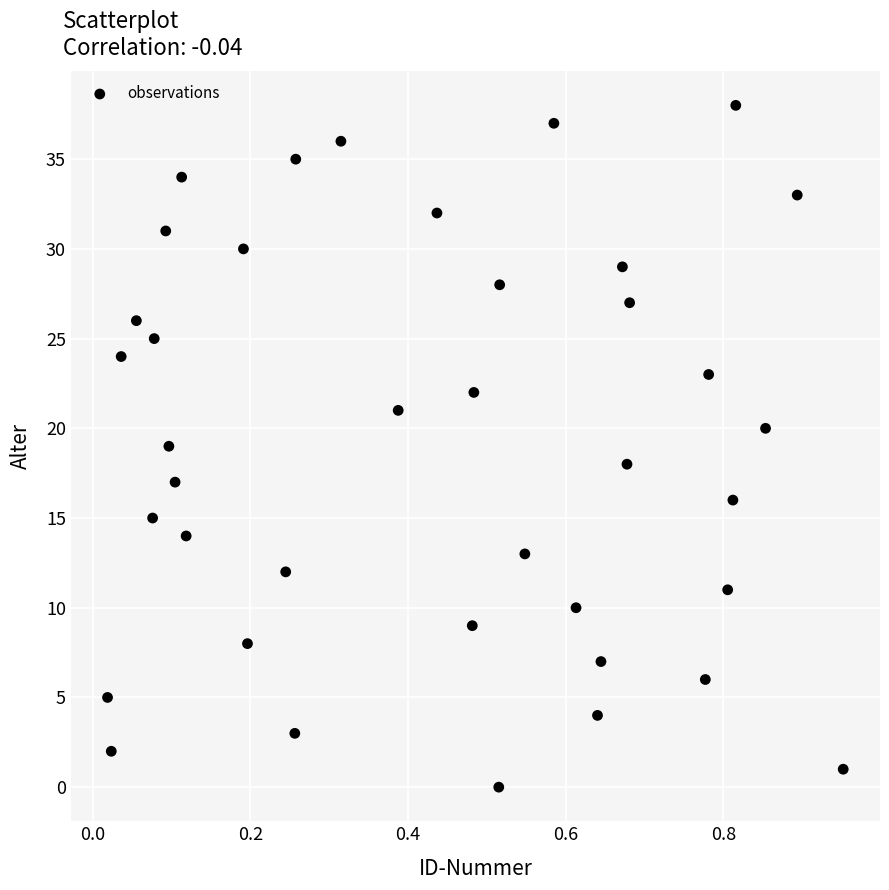

What is the range of Y values (max minus min)?

38